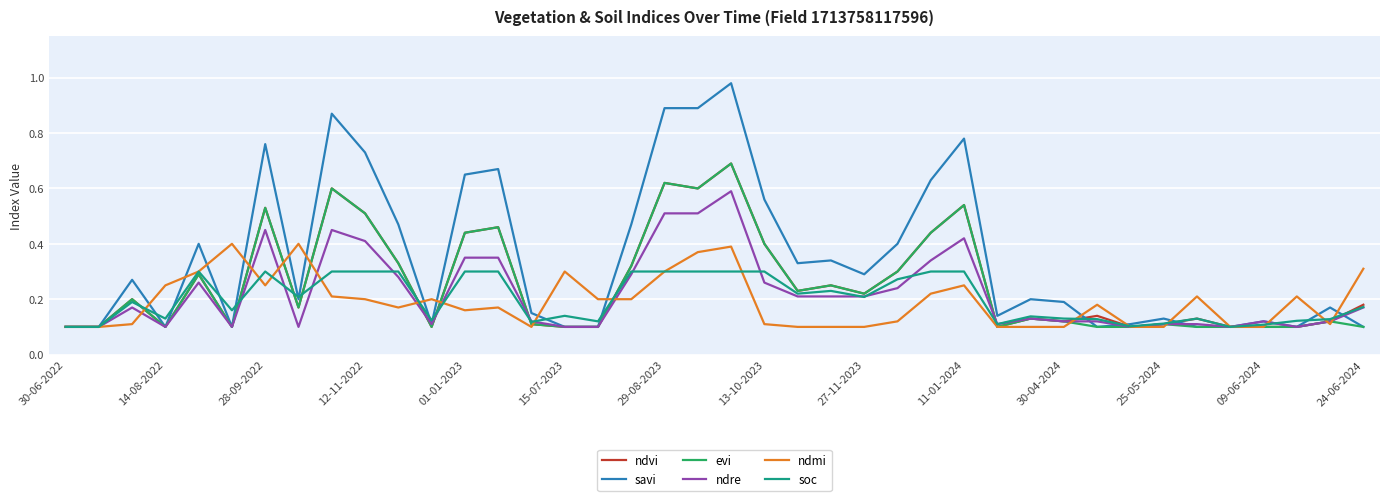

Which series has the largest total across all categories?

savi